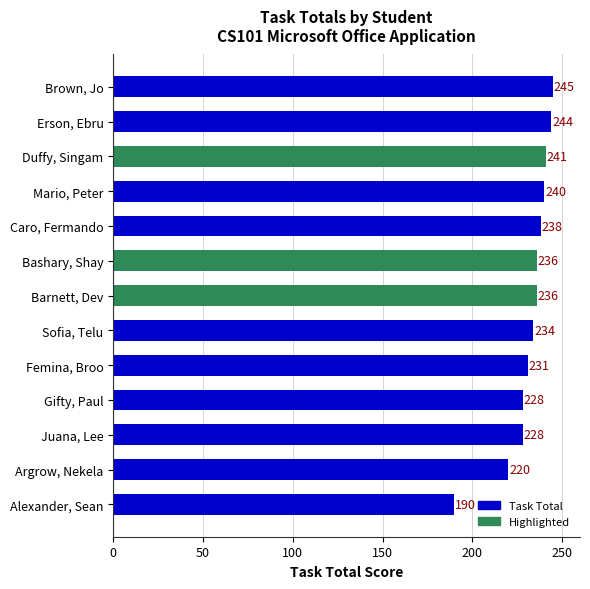

True or false: the data shows 238 at Caro, Fermando.

True